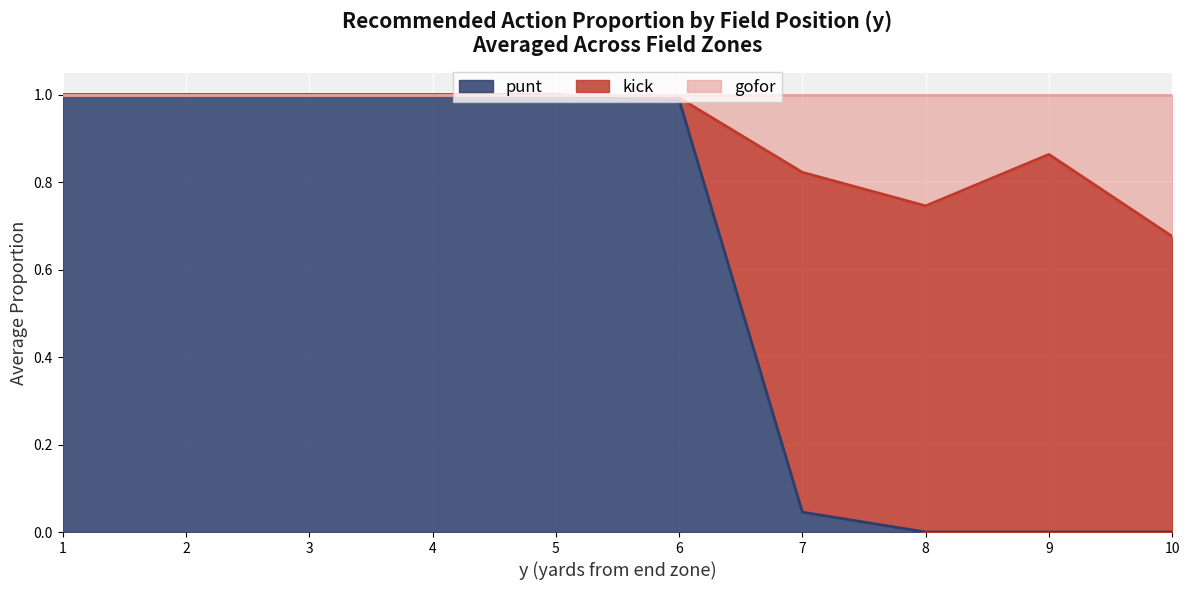

Which category has the lowest value in the kick series?

1